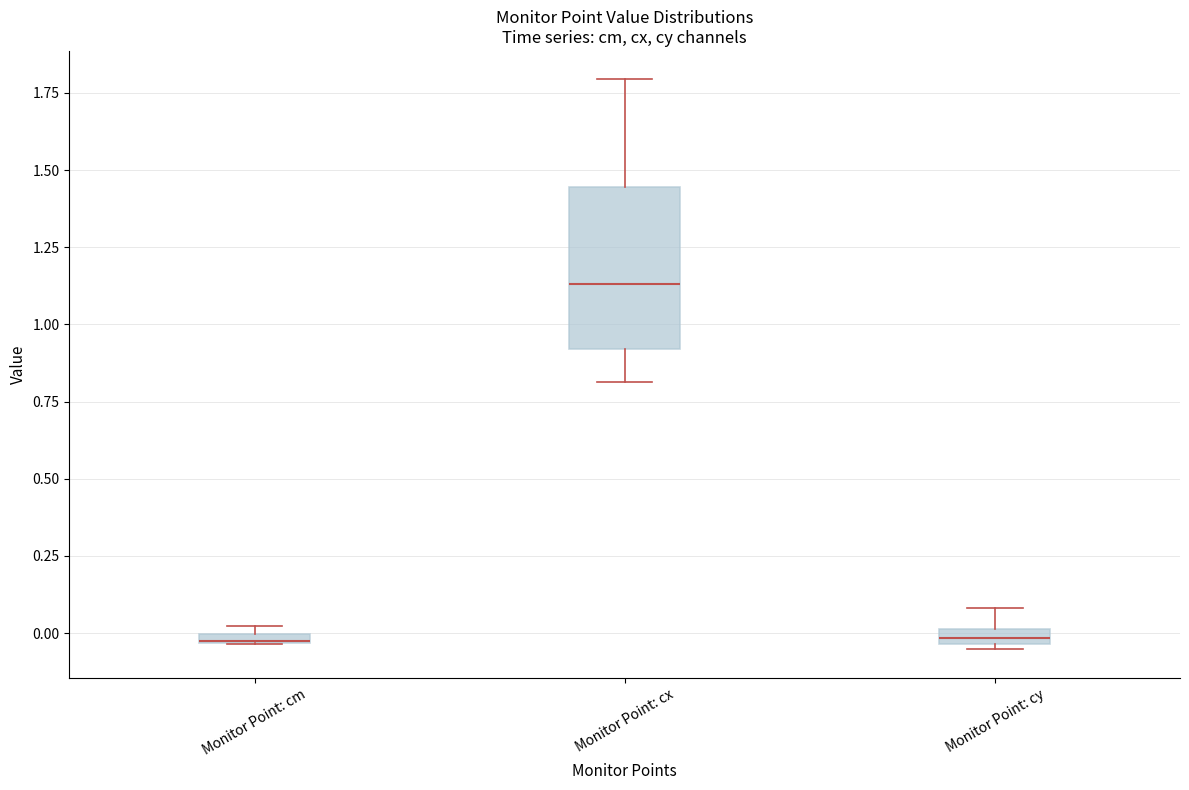

Which box is the tallest, from its lower edge to its upper edge?

Monitor Point: cx